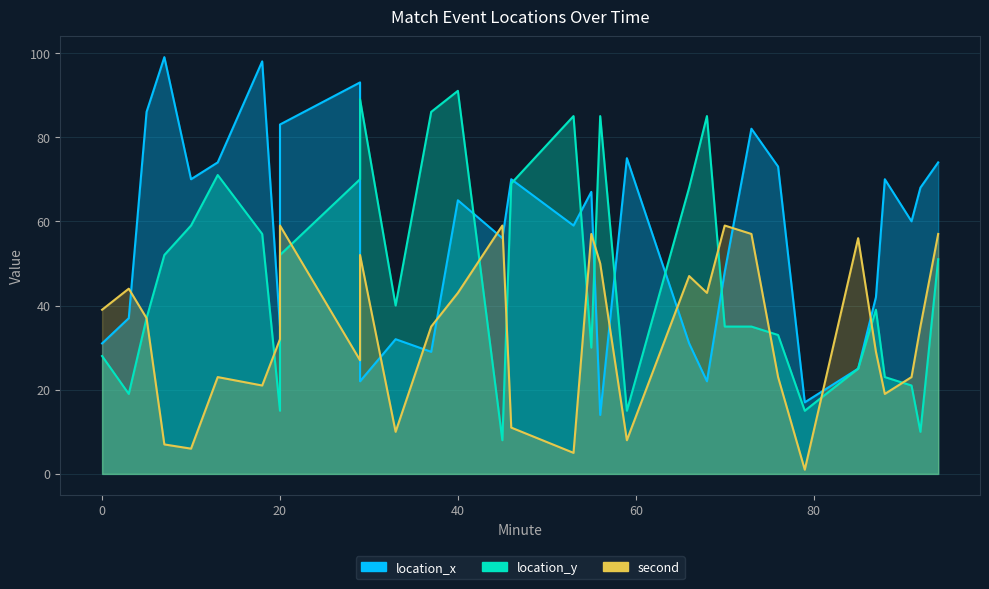

Reading left to right, list all the values displayed in this chart.

location_x: 31	37	86	99	70	74	98	35	83	93	22	32	29	65	56	70	59	67	14	75	31	22	48	82	73	17	25	42	70	60	68	74
location_y: 28	19	37	52	59	71	57	15	52	70	89	40	86	91	8	69	85	30	85	15	68	85	35	35	33	15	25	39	23	21	10	51
second: 39	44	37	7	6	23	21	32	59	27	52	10	35	43	59	11	5	57	50	8	47	43	59	57	23	1	56	29	19	23	35	57